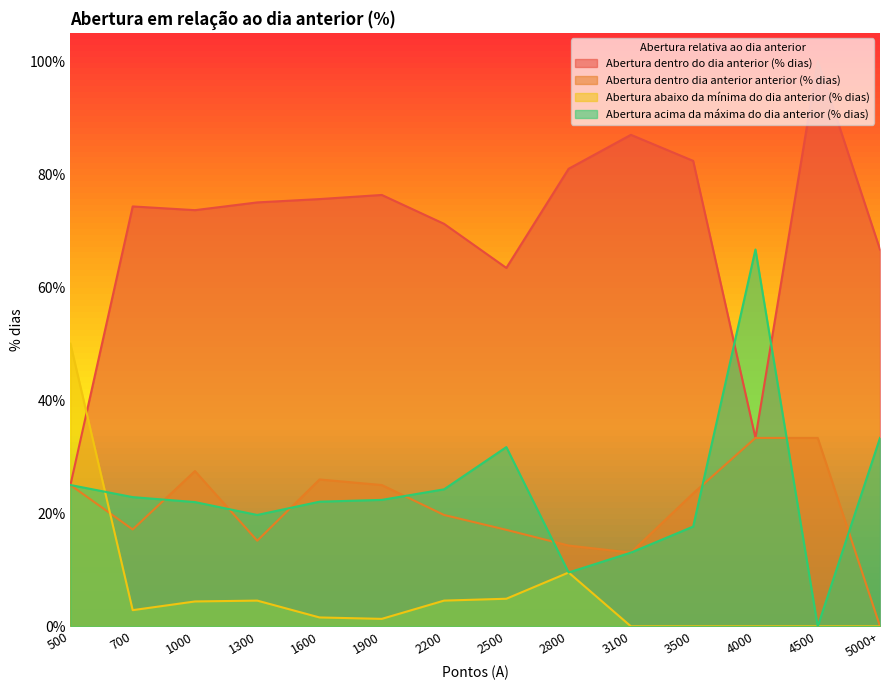

How many positive values does the Abertura acima da máxima do dia anterior (% dias) series have?

13